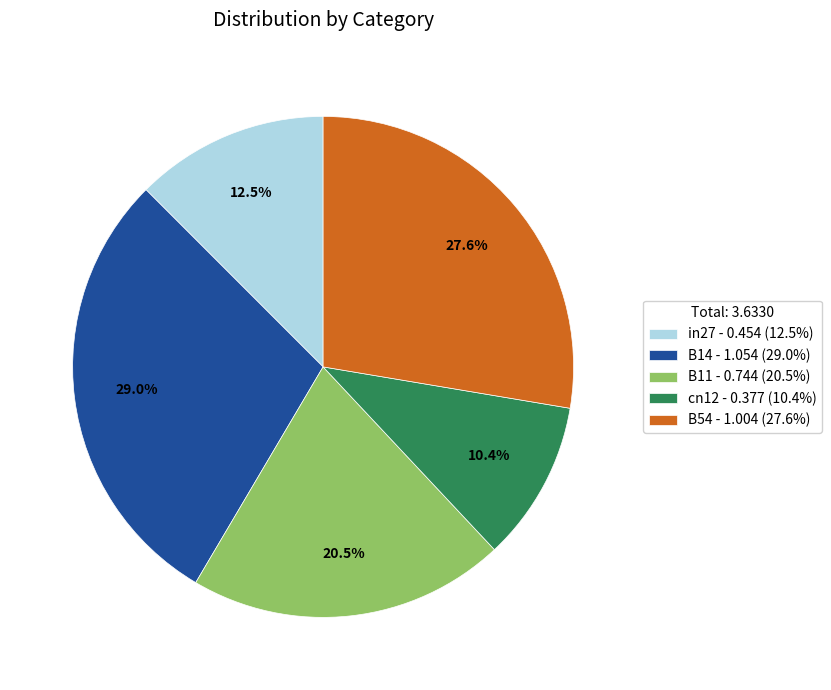

Which has a higher value, in27 - 0.454 (12.5%) or B14 - 1.054 (29.0%)?

B14 - 1.054 (29.0%)